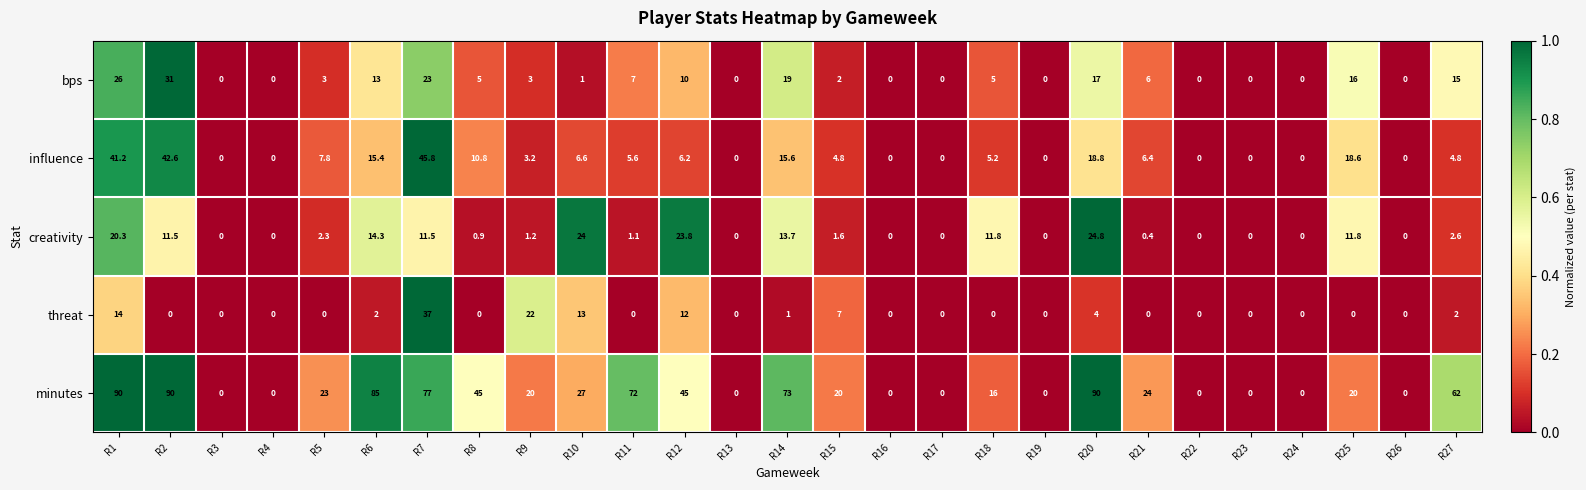

What is the total value across all series at R6?

129.7